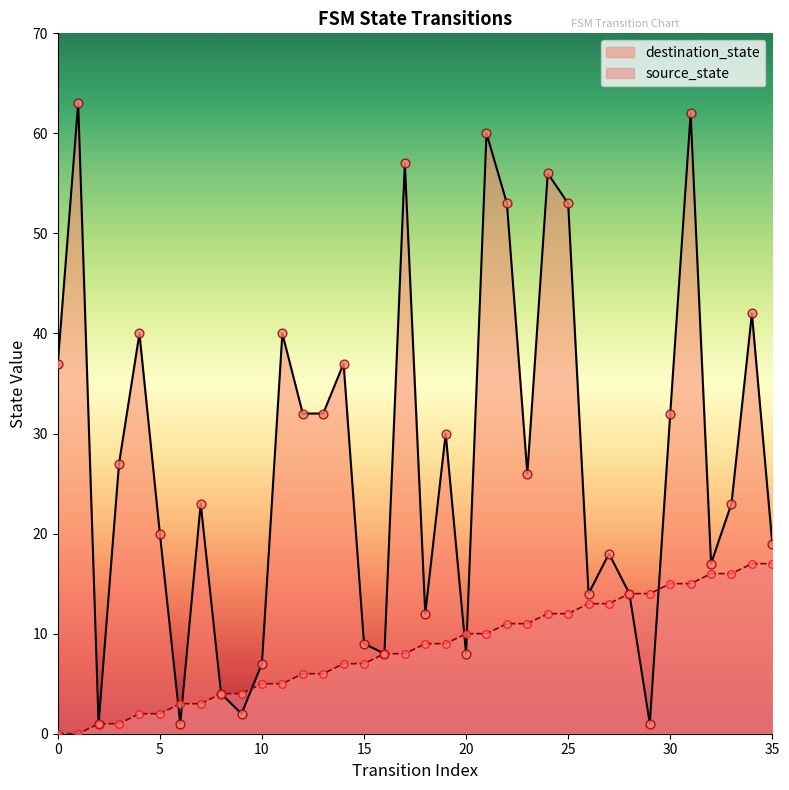

At which category is the sum across all series the highest?

31